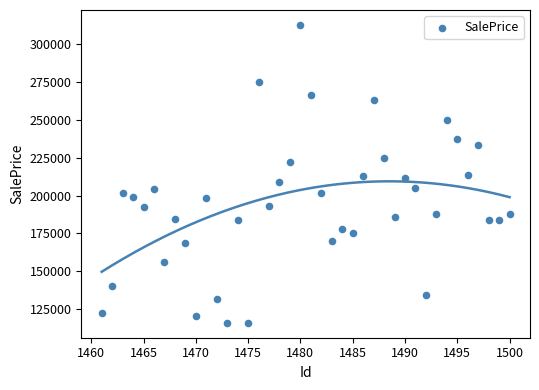

What is the range of Y values (max minus min)?

196872.5